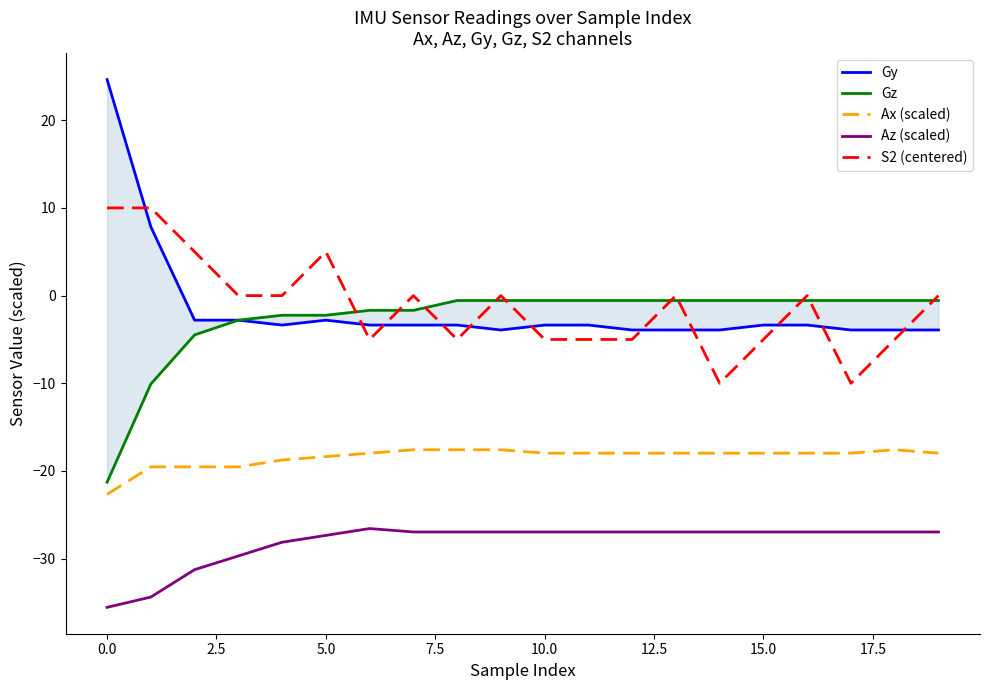

What is the label of the 18th point from the left?

17